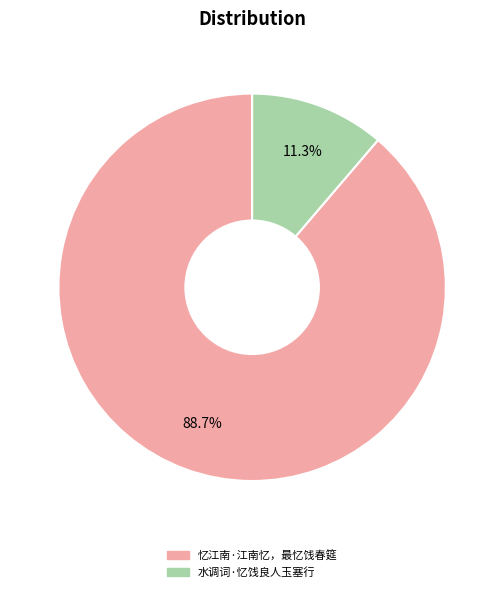

What is the majority slice?

忆江南·江南忆，最忆饯春筵